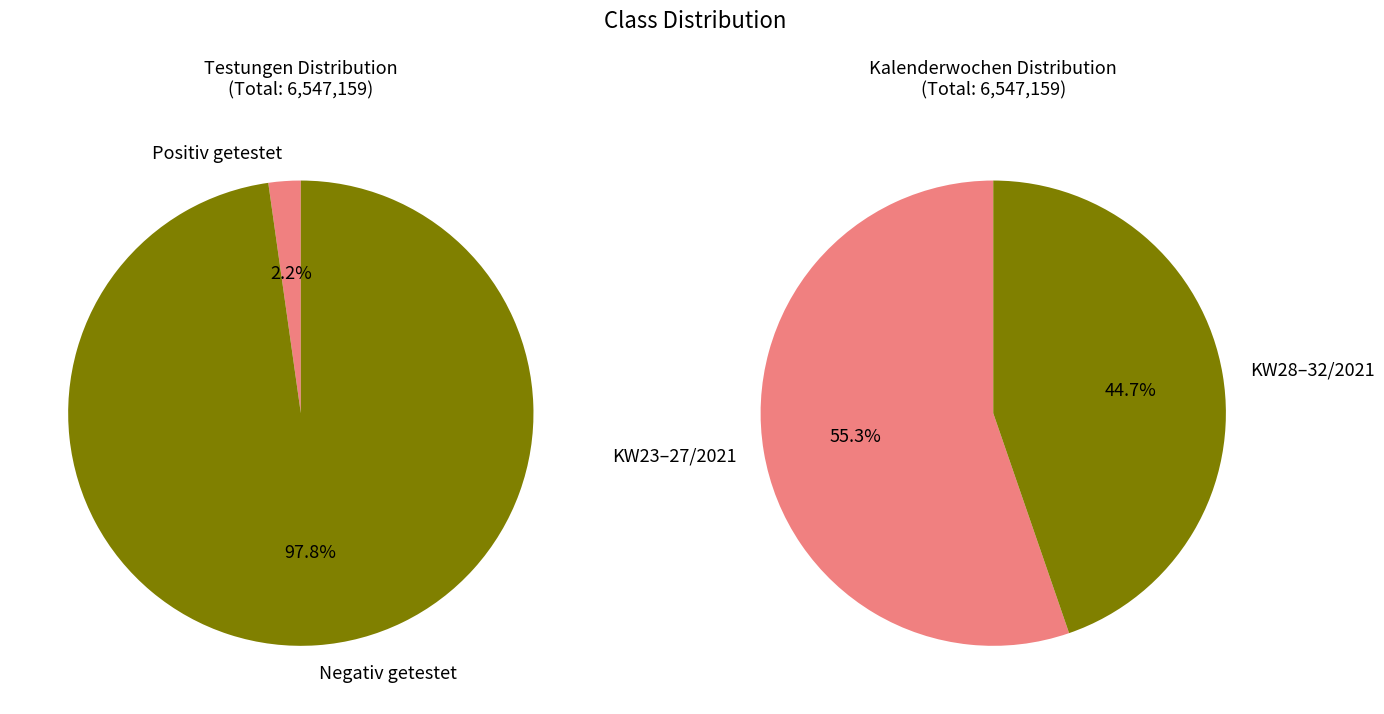

True or false: 25/2021 accounts for 25% of the total.

False